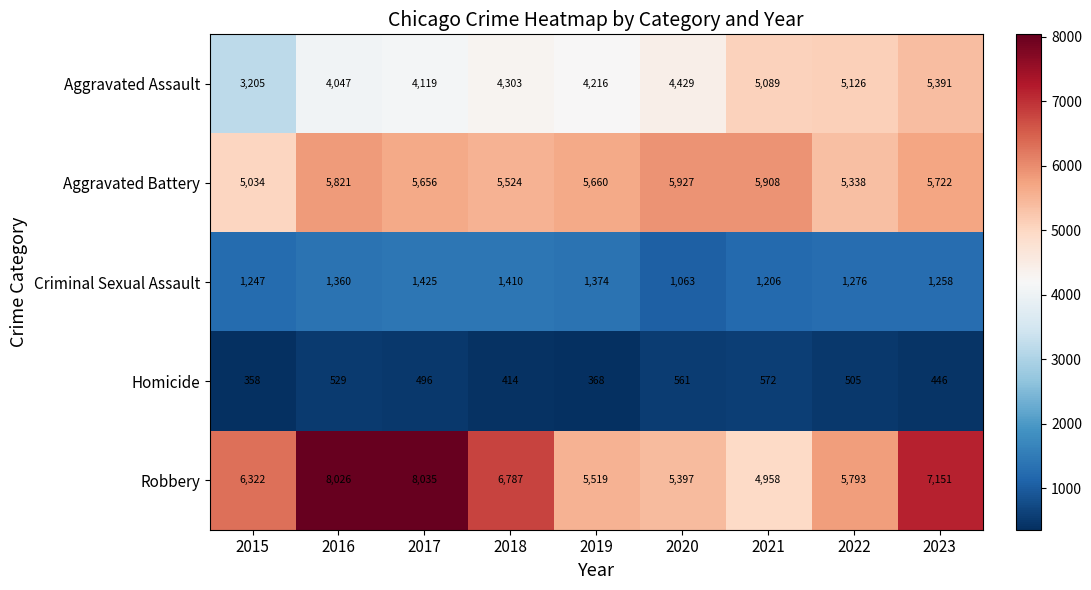

List the series in order of their peak value, highest first.

Robbery, Aggravated Battery, Aggravated Assault, Criminal Sexual Assault, Homicide